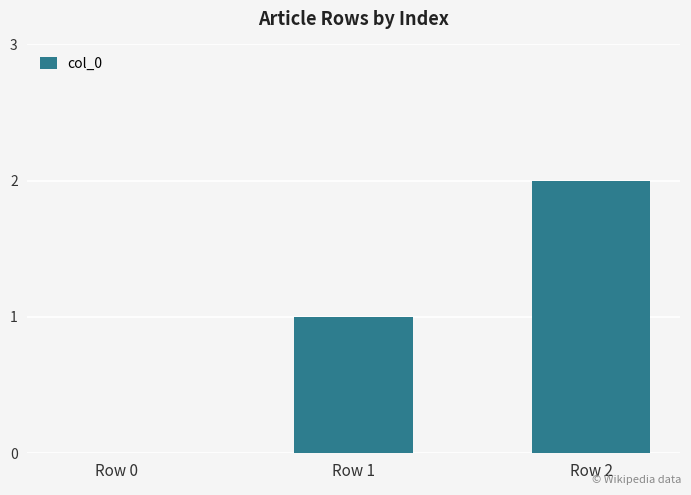

Which category has the highest value across all series?

Row 2